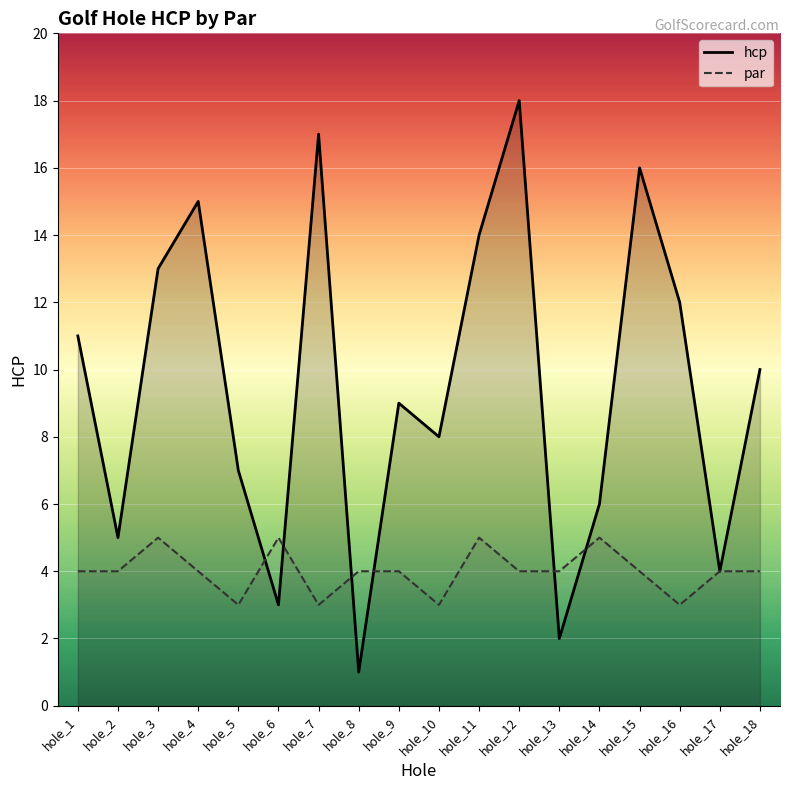

At which label is par closest to 4?

hole_1